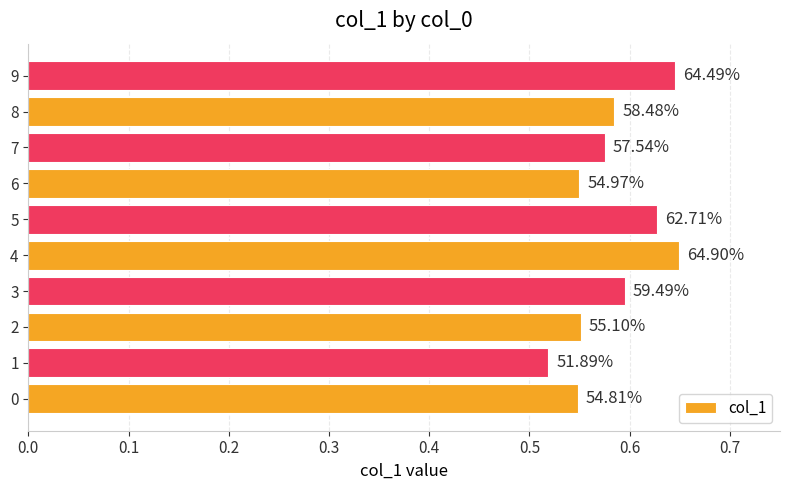

List the labels in order of value, smallest first.

1, 0, 6, 2, 7, 8, 3, 5, 9, 4